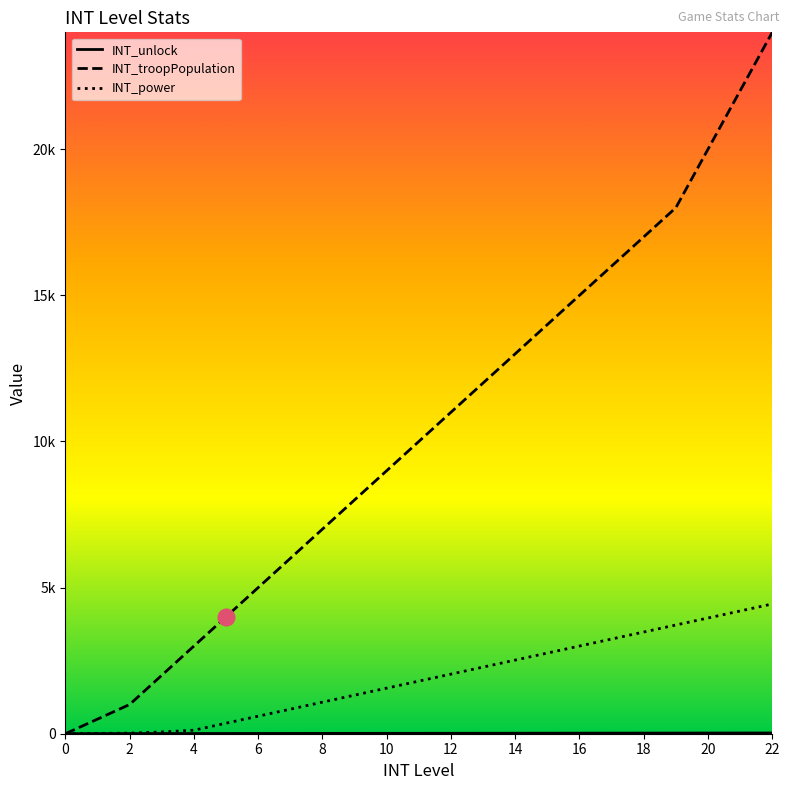

Is this an area chart (filled region under the line)?

No